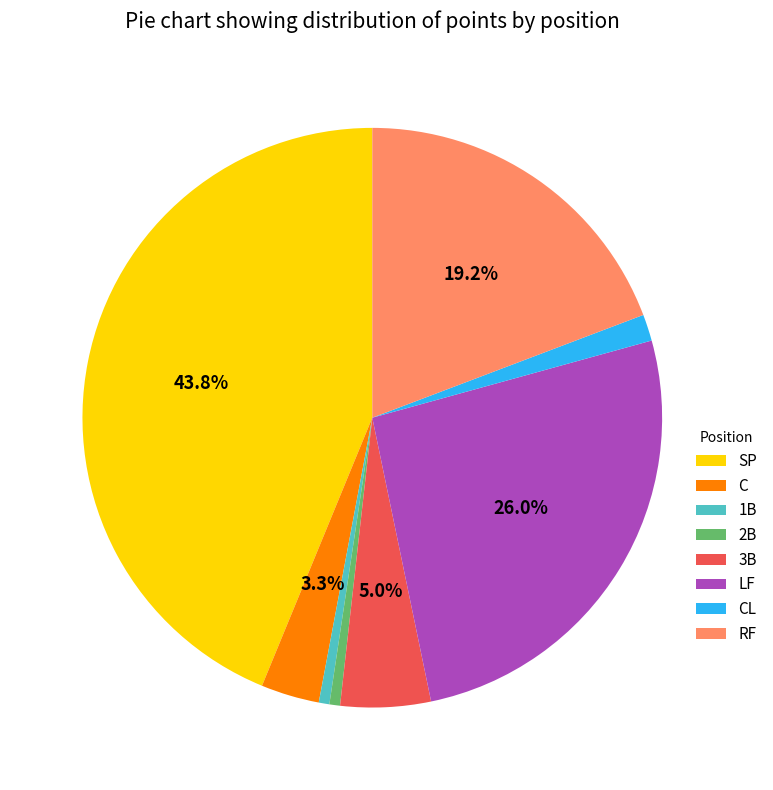

What portion of the pie excludes RF?

80.8%